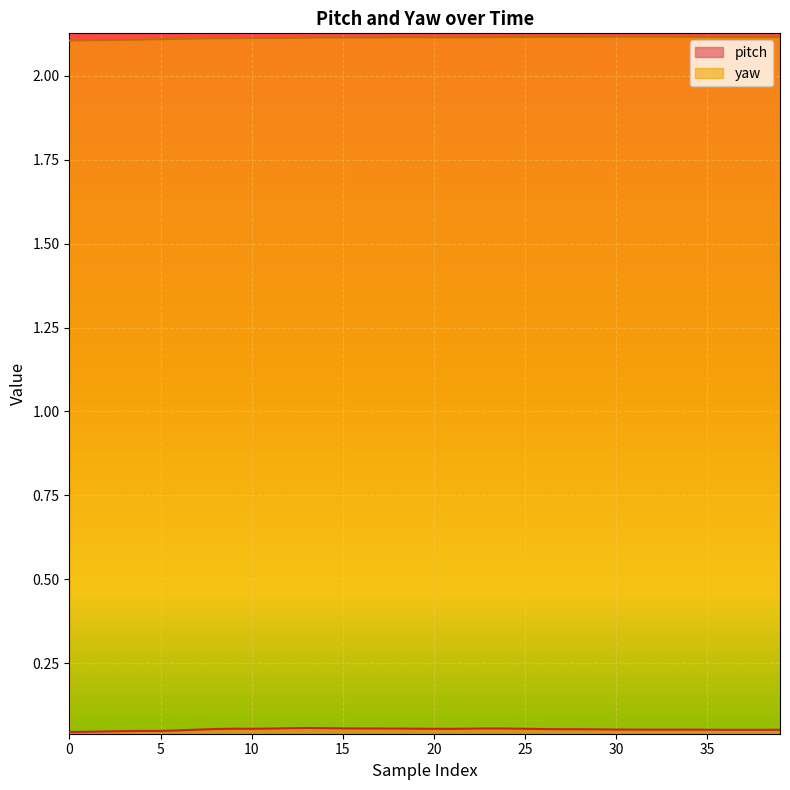

True or false: yaw and pitch intersect in this chart.

False